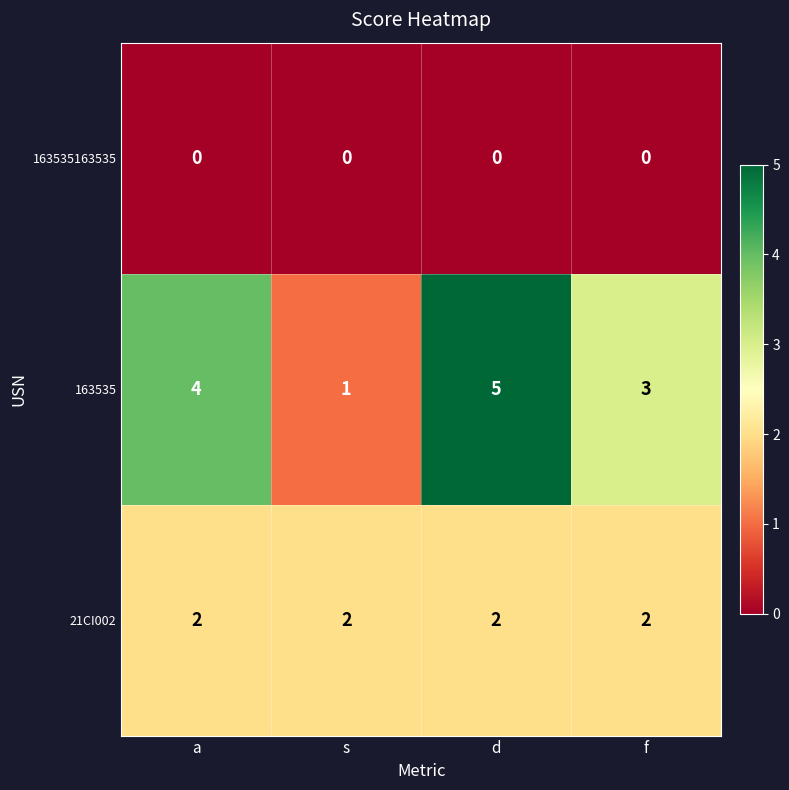

Count the 163535 values in the range 3 to 5.

3